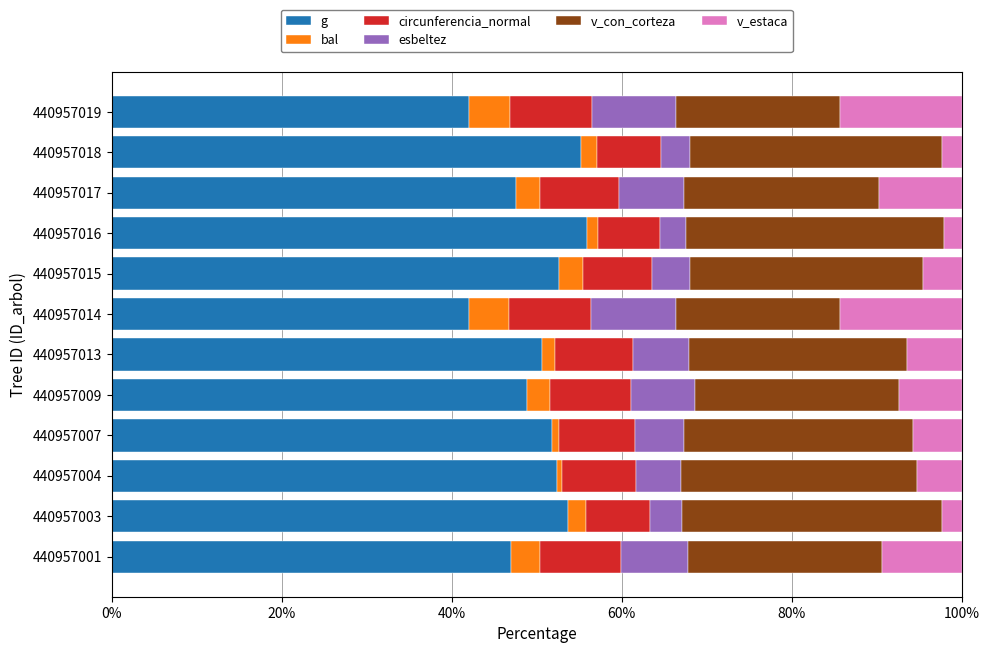

The value of g at 440957003 is 31.4. True or false?

False